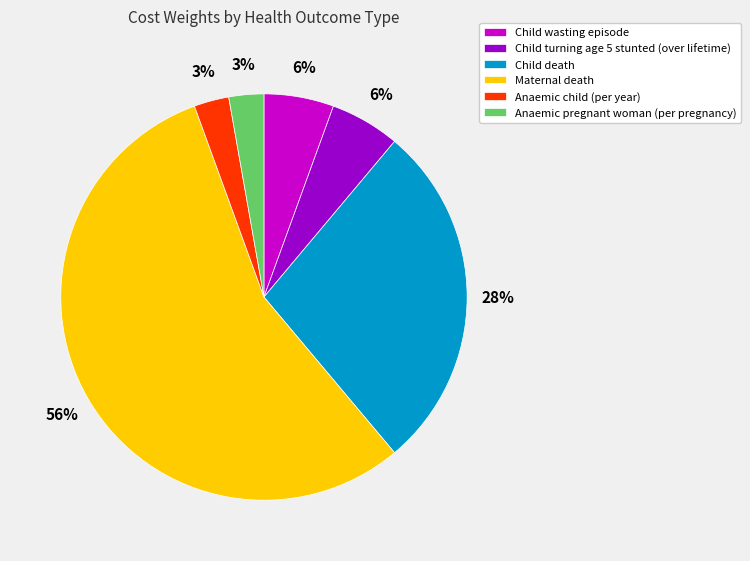

Between Maternal death and Child turning age 5 stunted (over lifetime), which is larger?

Maternal death